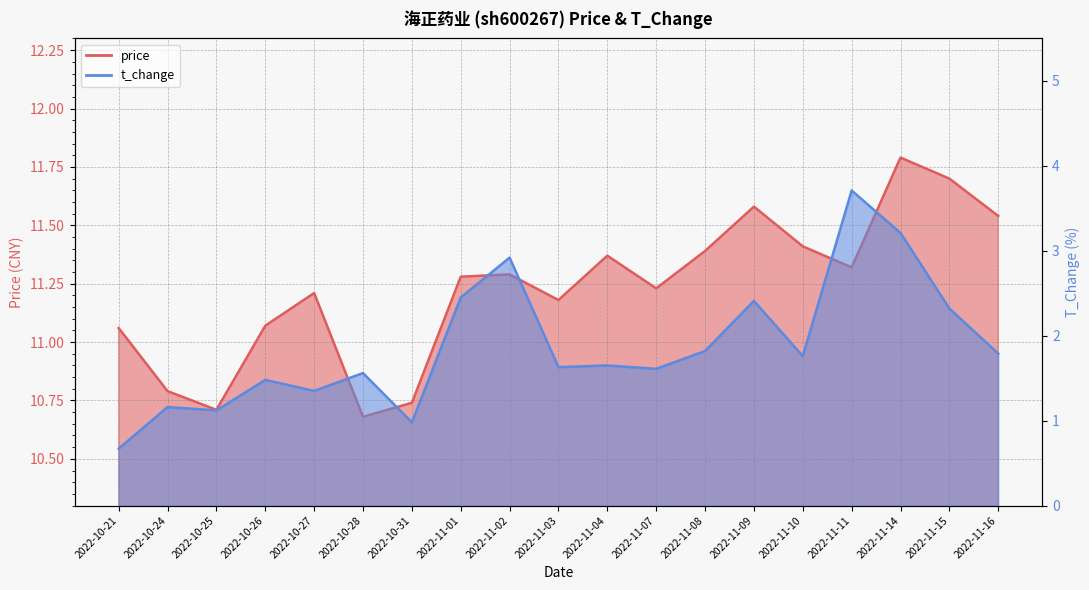

What is the minimum value for t_change?

0.7